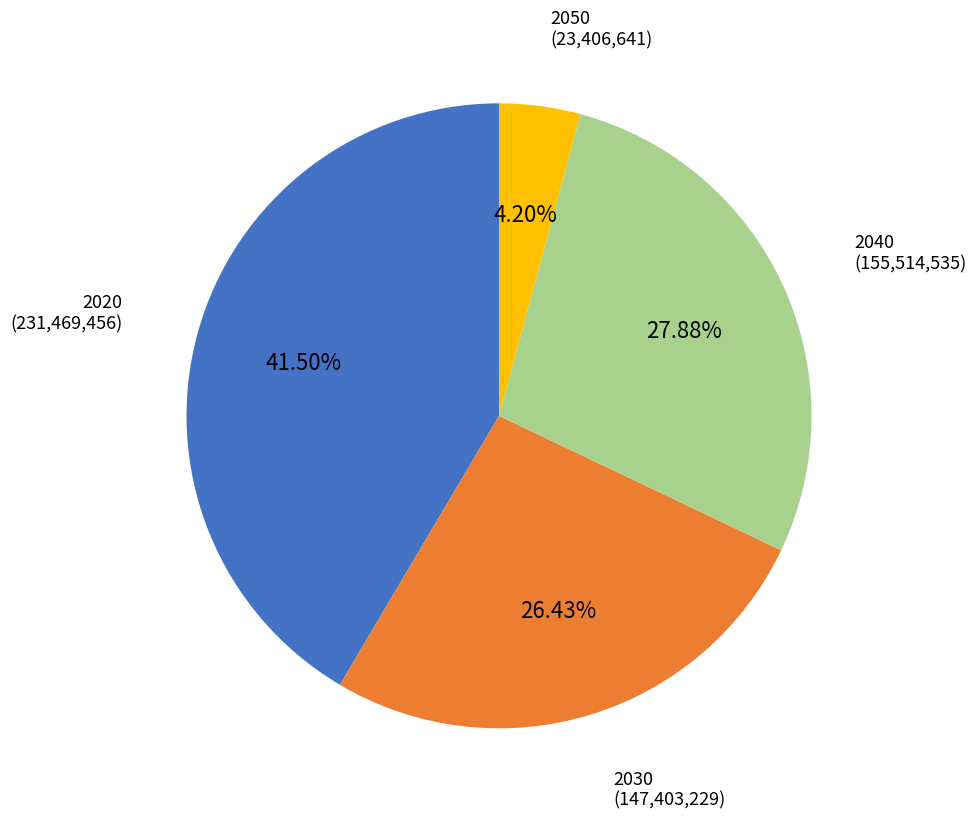

What is the ratio of the value at 2050 to the value at 2040?

0.2